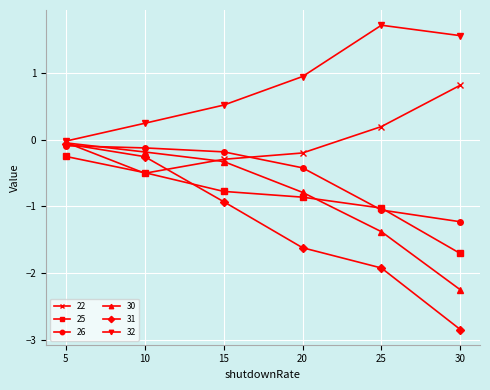

How many categories are shown in the chart?

6